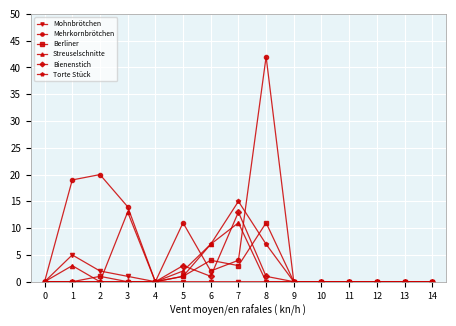

What is the value of the Torte Stück point at the 8th from the left?

15